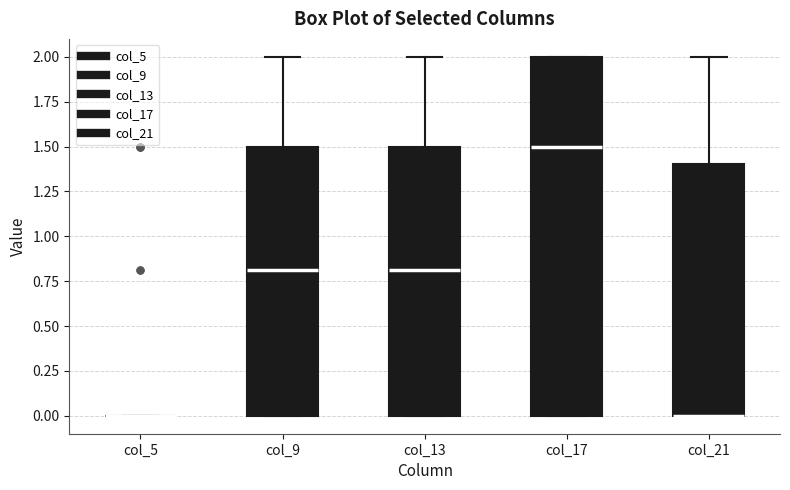

Reading left to right, transcribe this box plot: for each box, give where its median line is, the range the box spans, and where its two whiskers end, as read against the y-axis. The values are not printed on the chart, so give them approximately, as read against the axis.

col_5: box collapsed to a line at 0.0, whiskers 0.0 to 0.0
col_9: median 0.8, box 0.0 to 1.5, whiskers 0.0 to 2.0
col_13: median 0.8, box 0.0 to 1.5, whiskers 0.0 to 2.0
col_17: median 1.5, box 0.0 to 2.0, whiskers 0.0 to 2.0
col_21: median 0.0 (drawn on the box's lower edge), box 0.0 to 1.4, whiskers 0.0 to 2.0